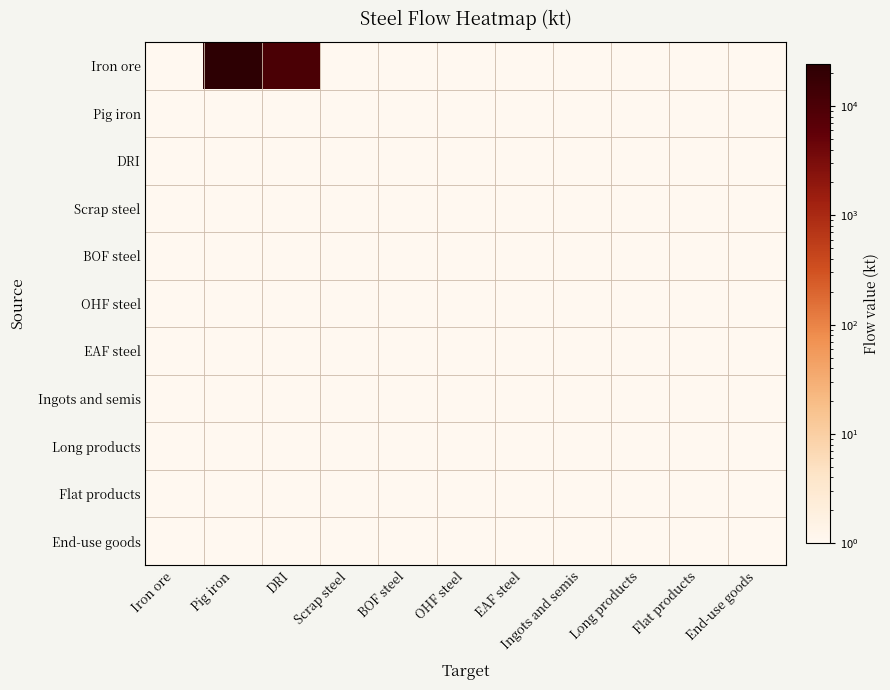

Rank the series by their maximum value, from highest to lowest.

Iron ore, Pig iron, DRI, Scrap steel, BOF steel, OHF steel, EAF steel, Ingots and semis, Long products, Flat products, End-use goods